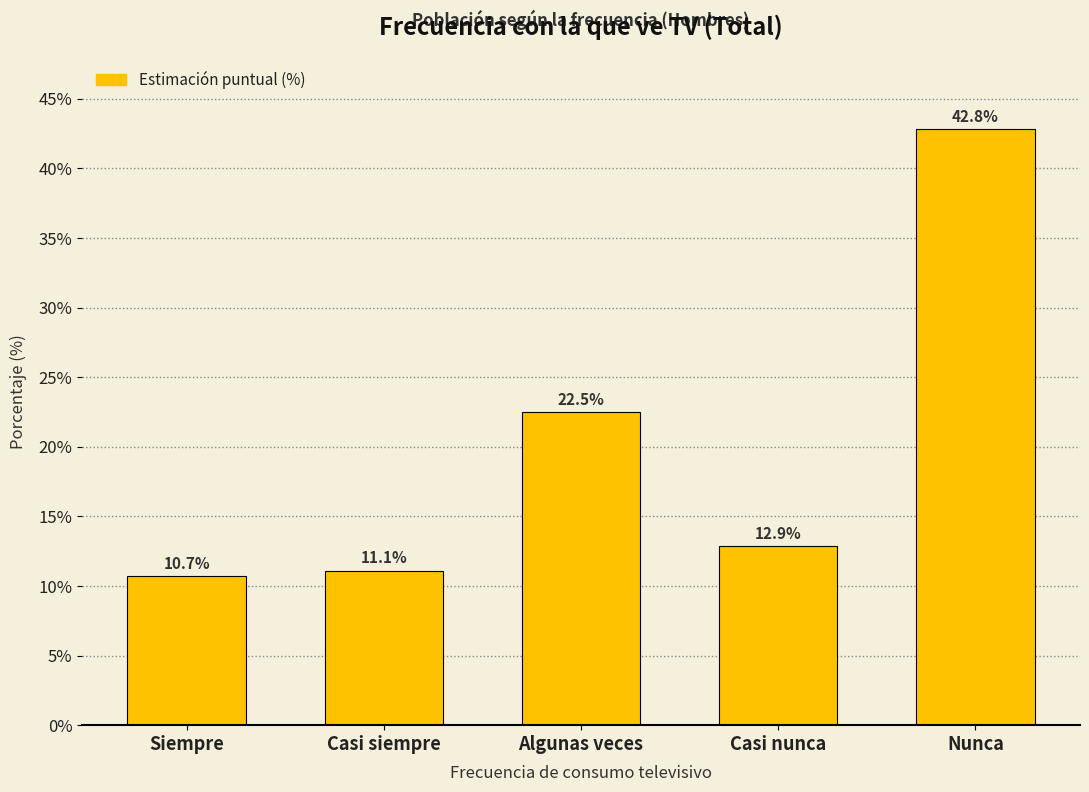

Reading right to left, extract all data points from this chart.

42.8	12.9	22.5	11.1	10.7